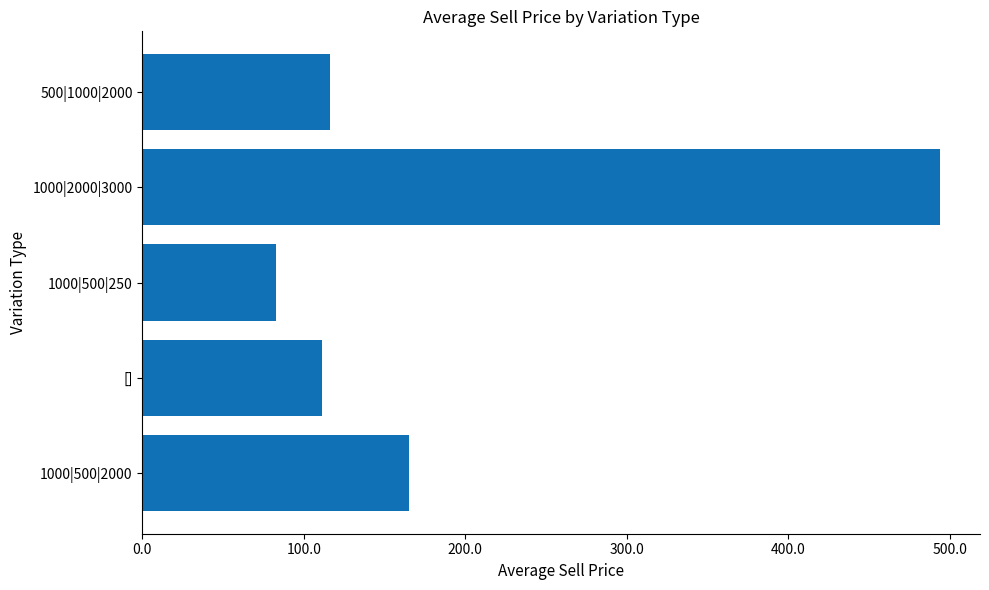

What is the smallest value displayed?

82.9